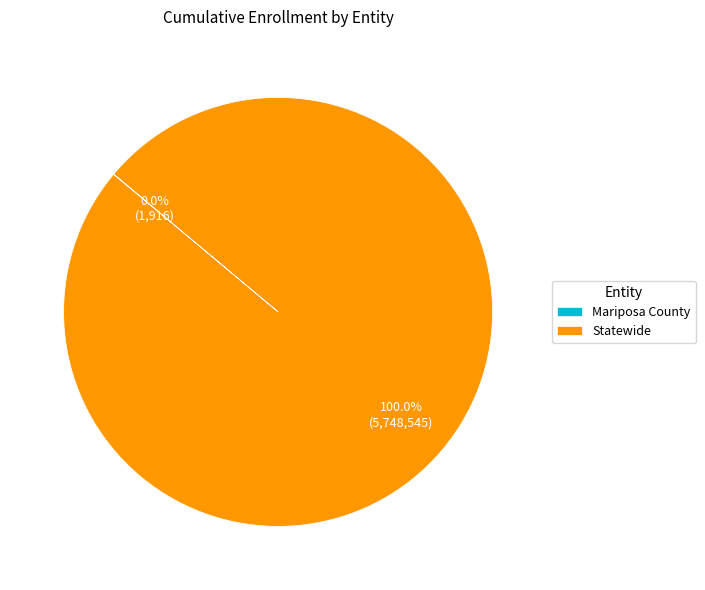

What is the largest slice in the pie chart?

Statewide